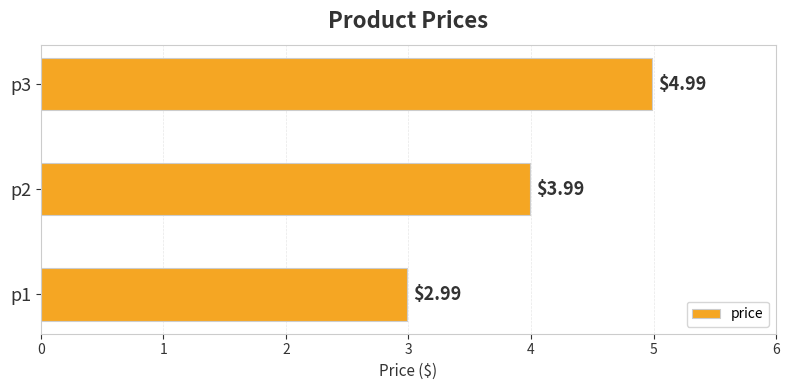

Rank the categories by value from highest to lowest.

p3, p2, p1